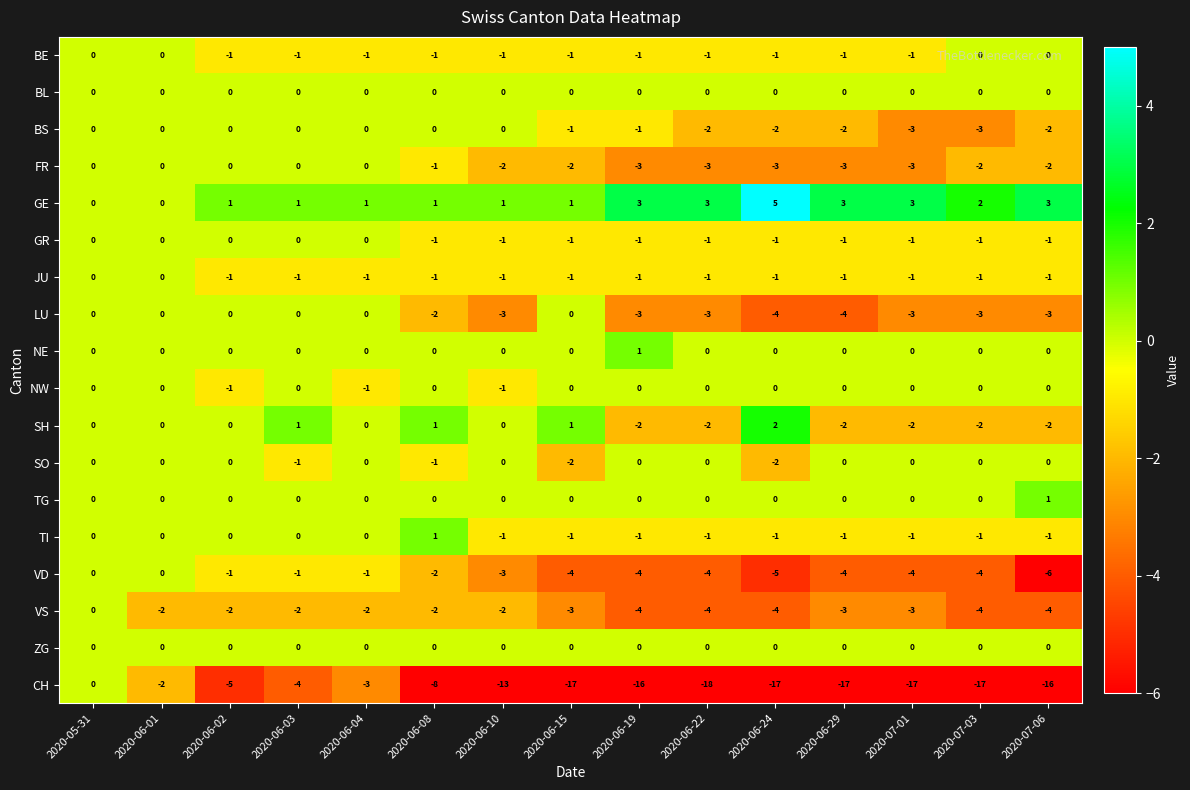

Which series has the largest total across all categories?

GE